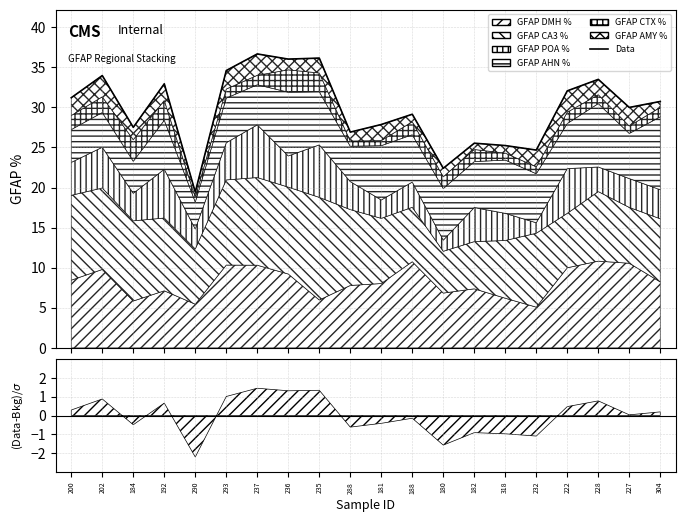

Where does the data first go above 30?

200